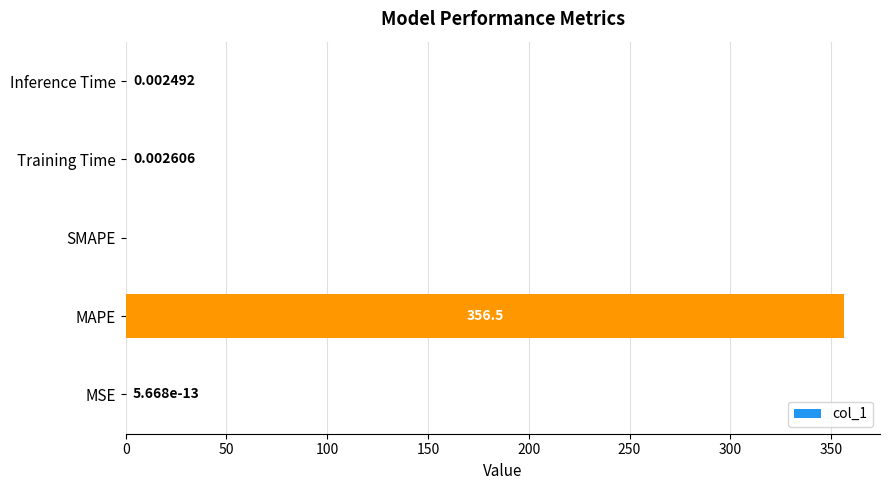

Which category has the highest value across all series?

MAPE